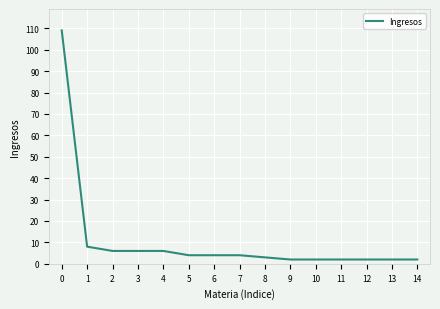

Reading left to right, list all the values displayed in this chart.

0=109	1=8	2=6	3=6	4=6	5=4	6=4	7=4	8=3	9=2	10=2	11=2	12=2	13=2	14=2